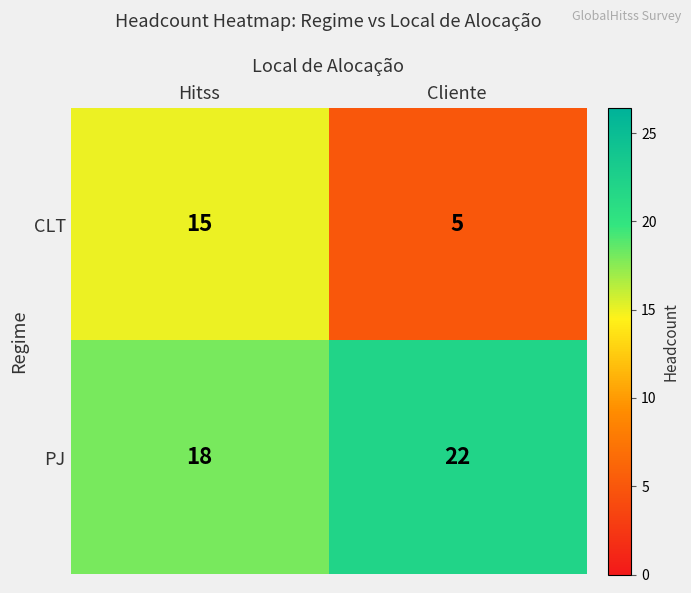

What is the difference between the highest and lowest values at Hitss?

3